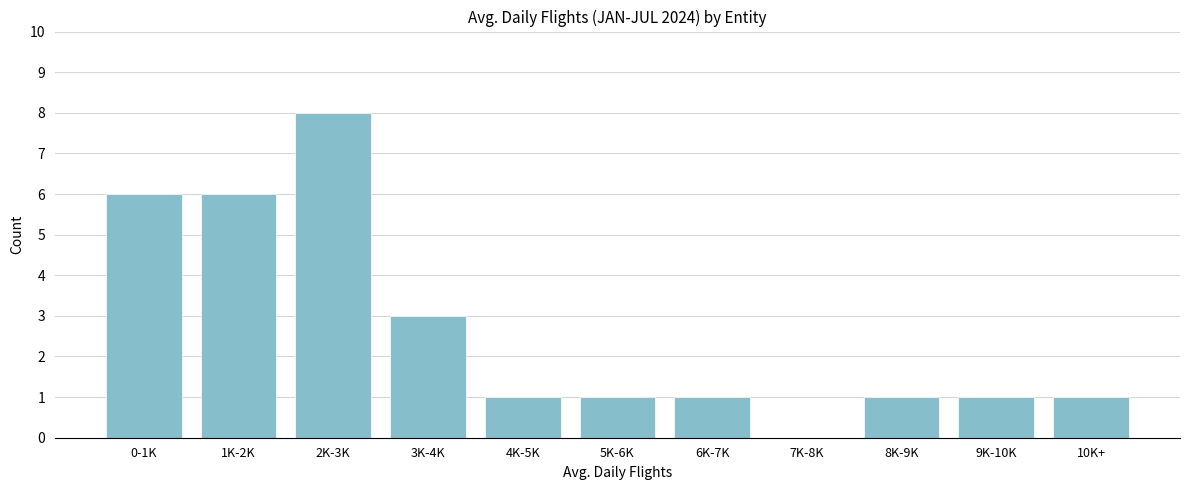

Reading left to right, what are all the values shown in this chart?

0-1K=6	1K-2K=6	2K-3K=8	3K-4K=3	4K-5K=1	5K-6K=1	6K-7K=1	7K-8K=0	8K-9K=1	9K-10K=1	10K+=1